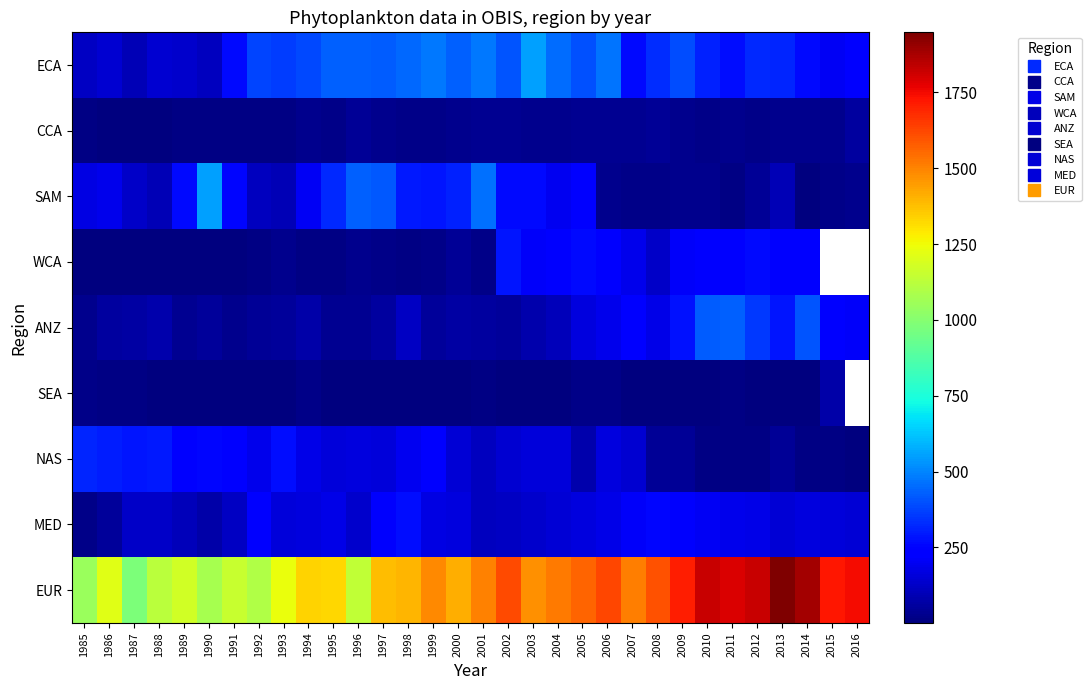

Rank the categories by NAS value from highest to lowest.

1985, 1986, 1988, 1987, 1993, 1990, 1989, 1999, 1991, 1998, 1992, 1994, 1996, 2006, 1995, 1997, 2003, 2004, 2000, 2007, 2002, 2001, 2005, 2008, 2009, 2013, 2012, 2011, 2015, 2010, 2014, 2016